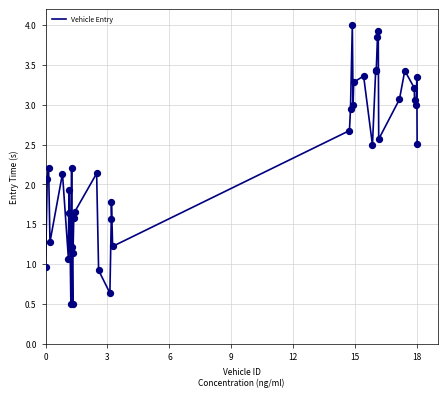

What is the smallest value displayed?

0.5